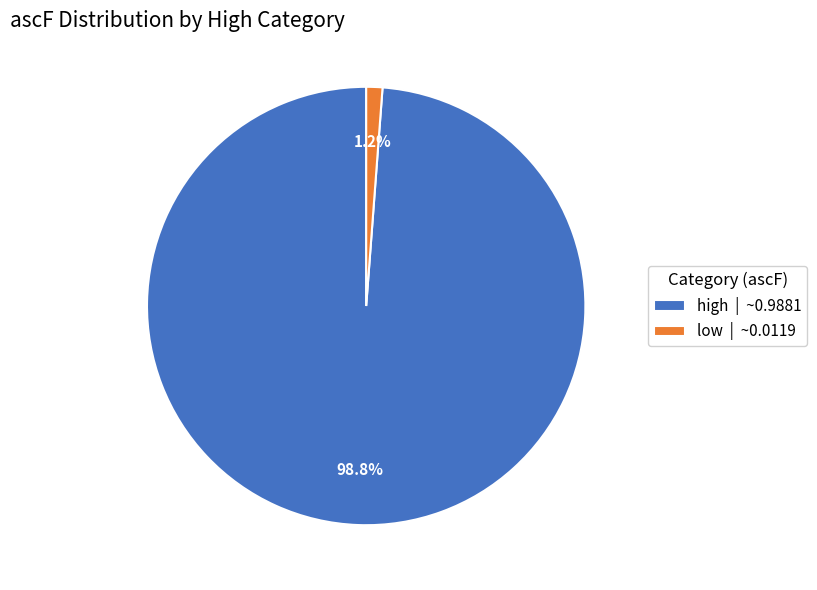

How many segments does this pie chart have?

2